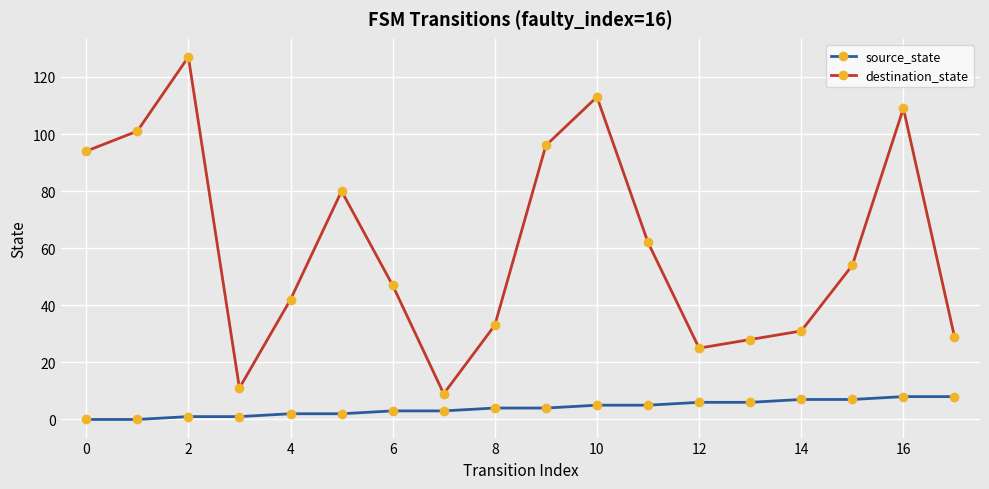

True or false: destination_state and source_state intersect in this chart.

False